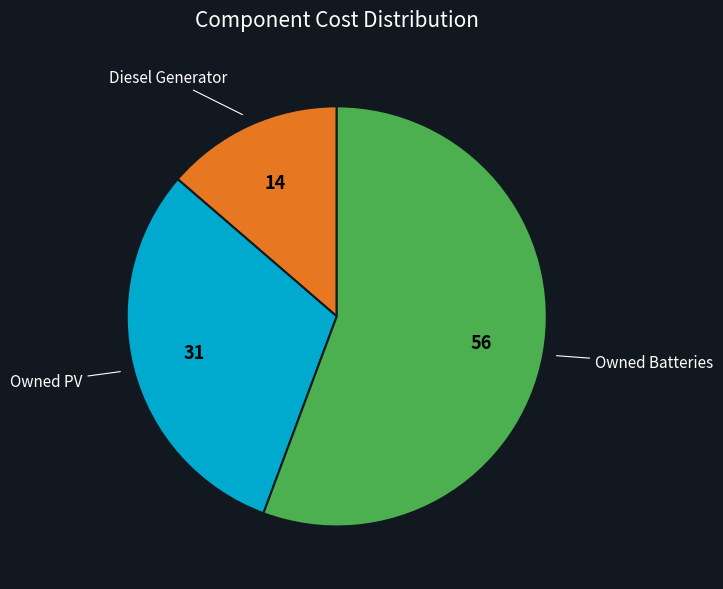

Does any single category account for the majority?

Yes